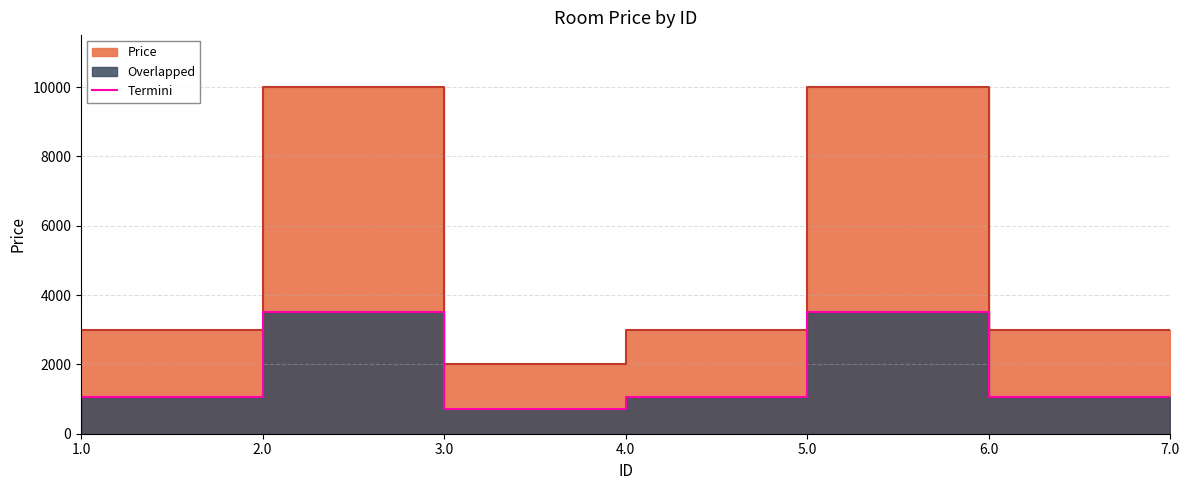

Where does the data first go above 1050?

3.0